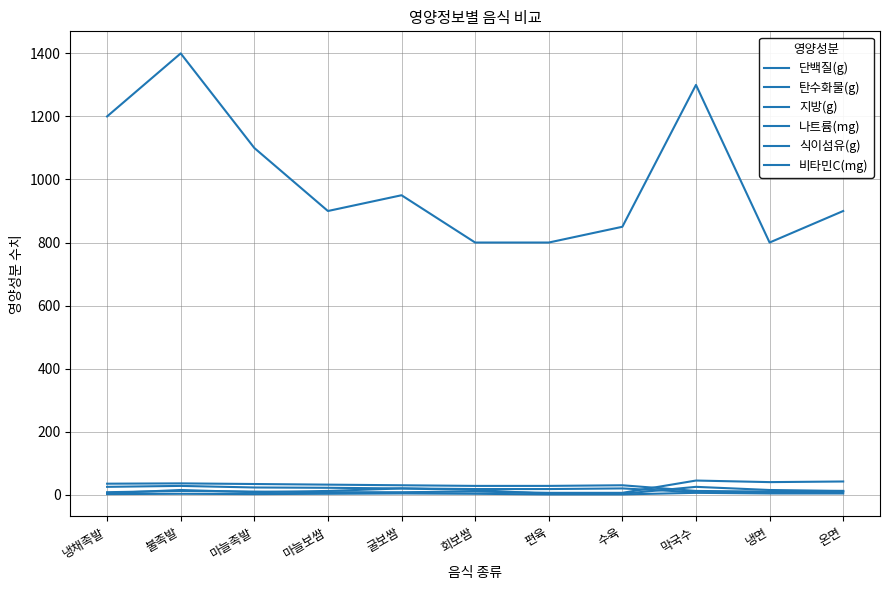

How many categories are shown in the chart?

11